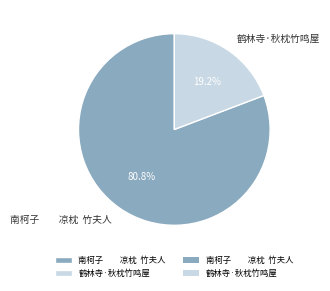

Which slice is the largest?

南柯子 凉枕 竹夫人